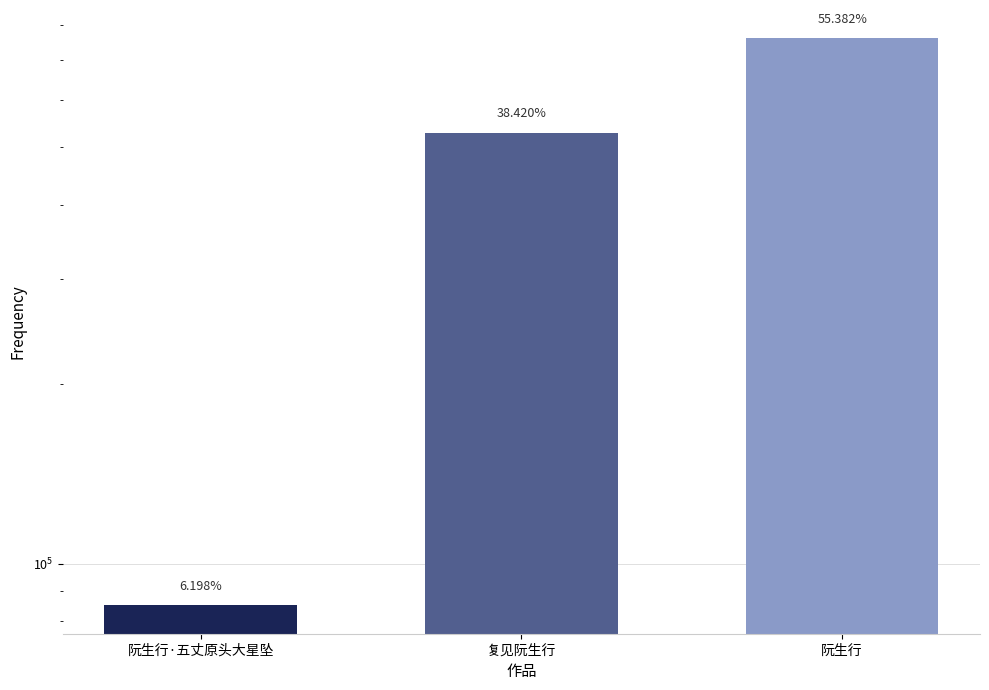

What is the difference between the second highest and minimum values?

442500